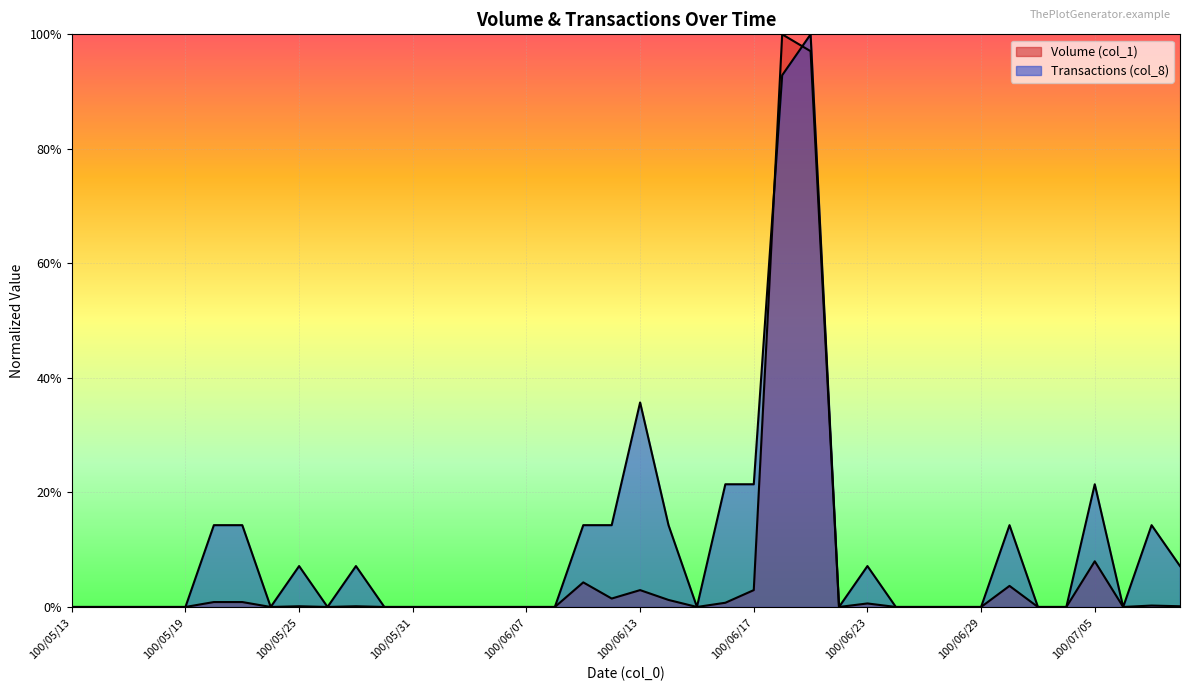

Between 100/06/29 and 100/06/22, which is larger?

100/06/29